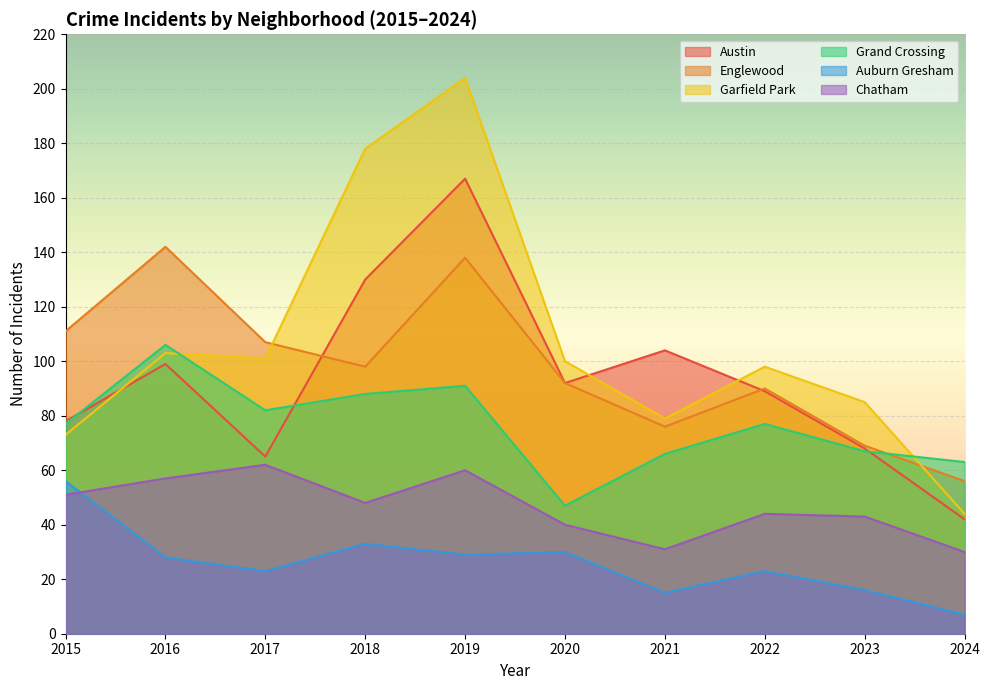

Which series has the largest total across all categories?

Garfield Park